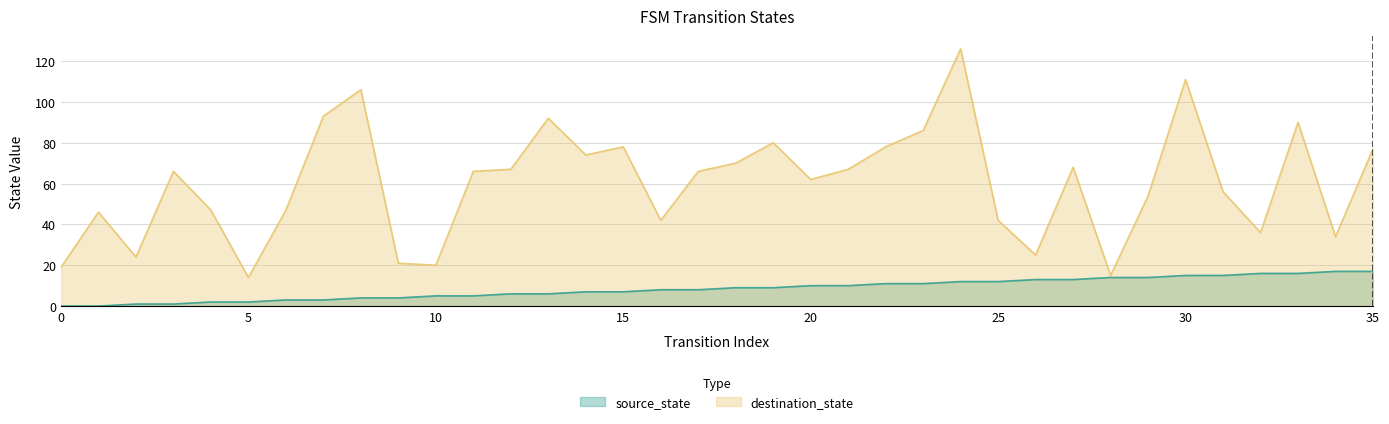

What is the difference between the source_state values at 2 and 10?

4